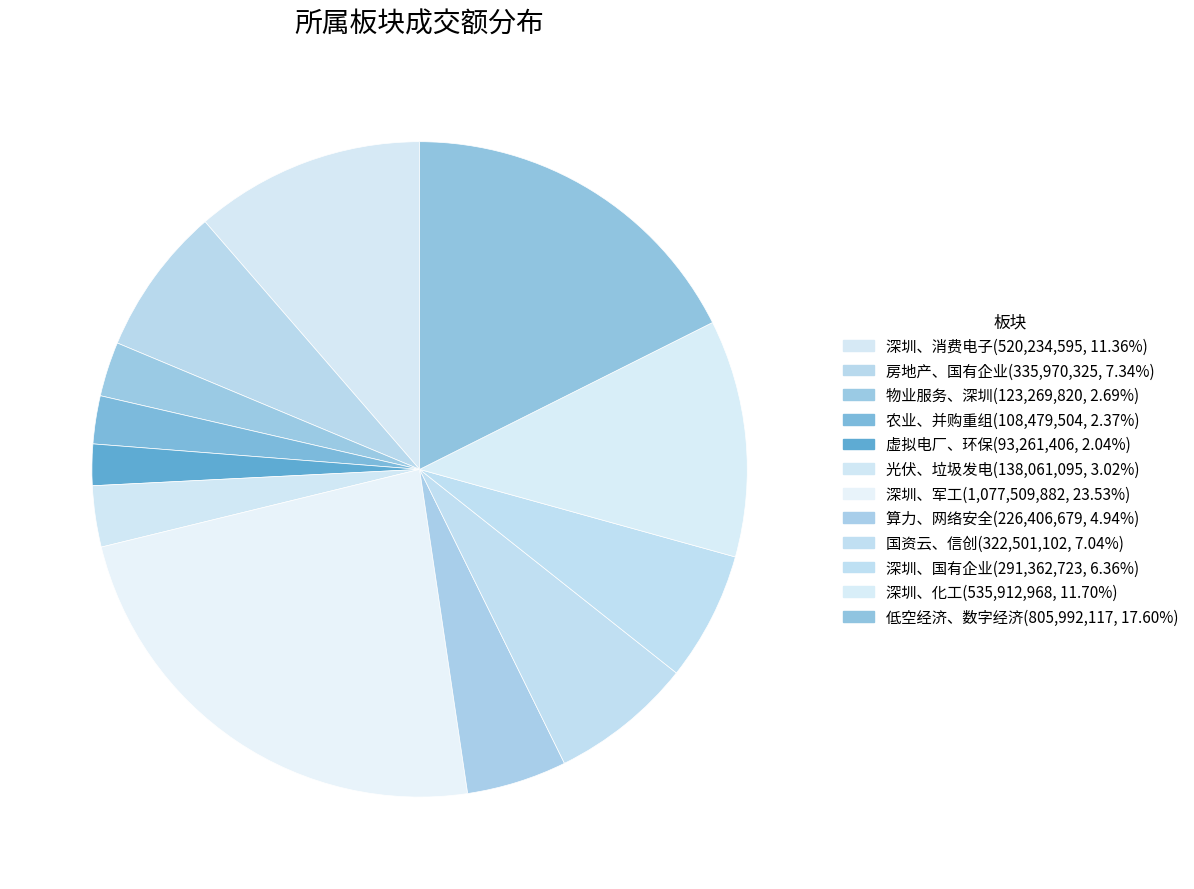

To the nearest percent, what portion does 物业服务、深圳 represent?

3%